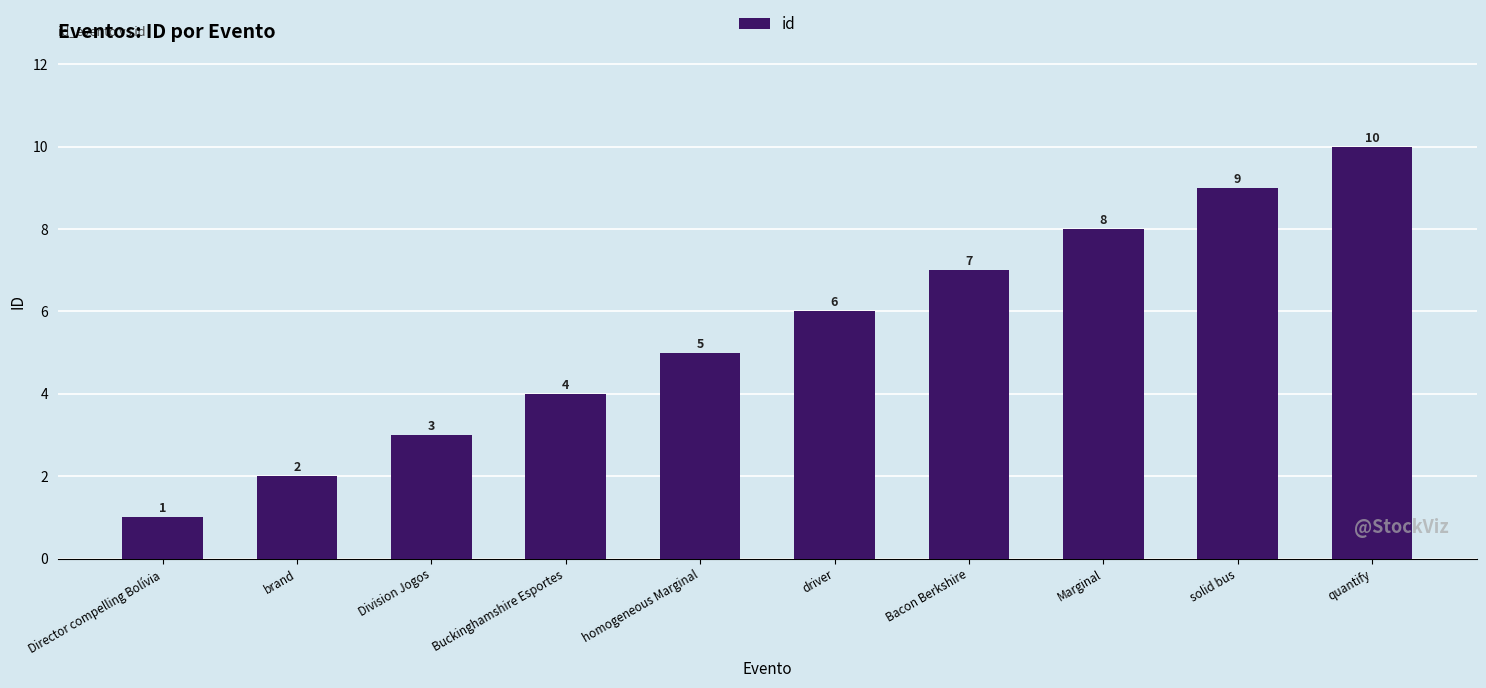

How many distinct data groups are displayed?

1